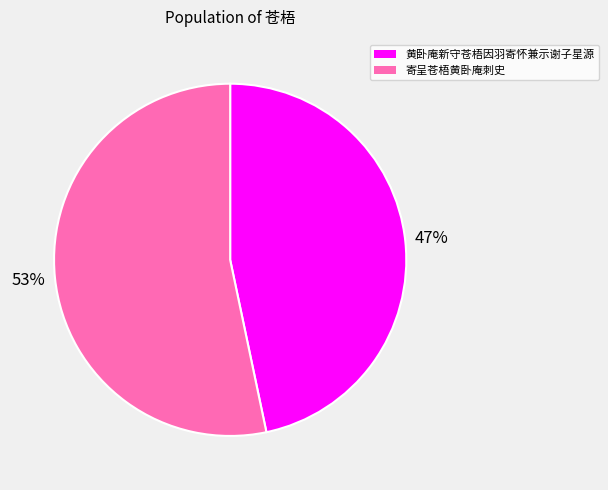

Combined, do 黄卧庵新守苍梧因羽寄怀兼示谢子星源 and 寄呈苍梧黄卧庵刺史 account for over 50%?

Yes